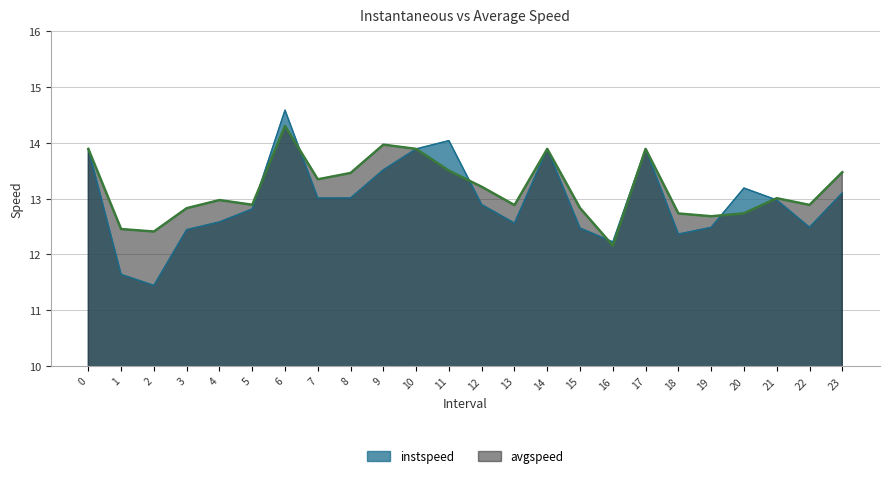

At which category does instspeed reach its first local valley?

2